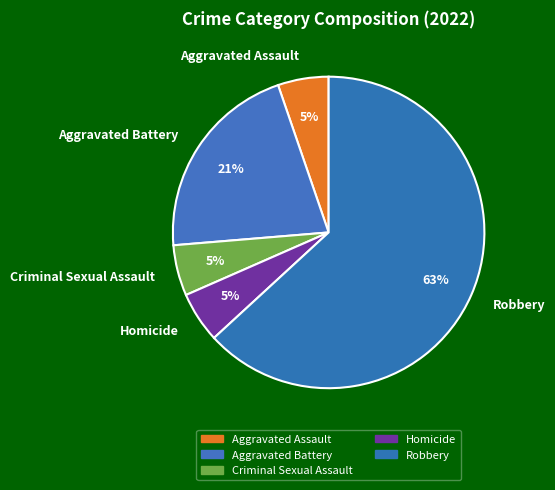

Combined, do Homicide and Aggravated Assault account for over 50%?

No